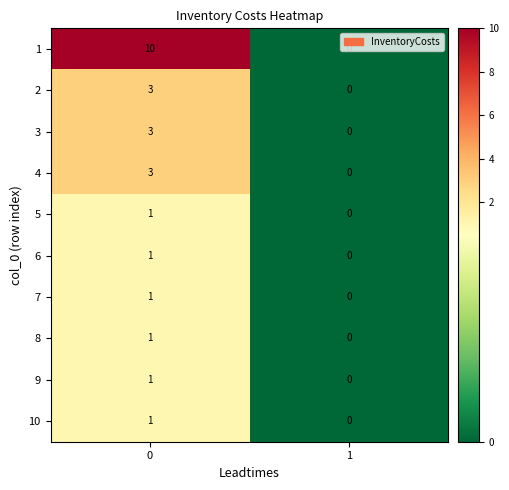

Which series has the widest spread of values?

1